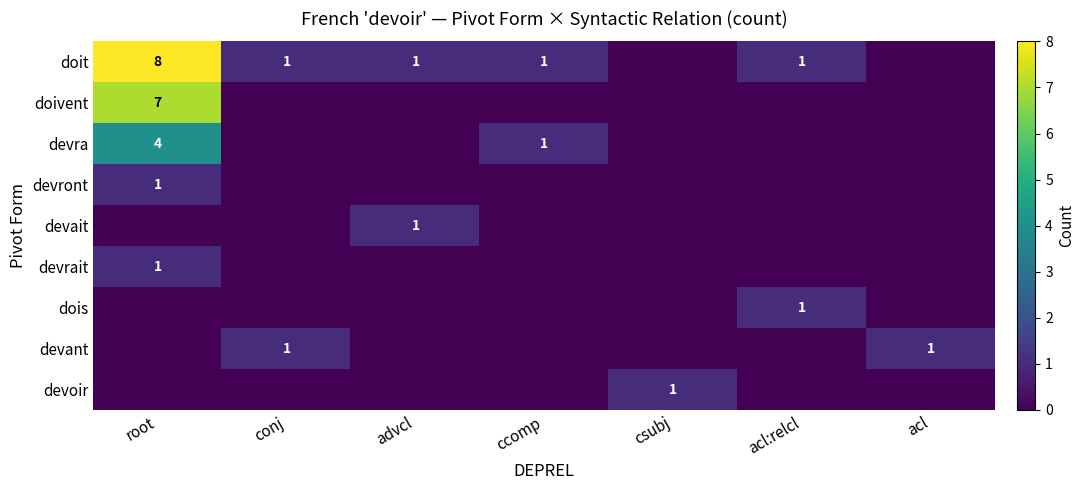

Is it true that devoir equals 2 at csubj?

False